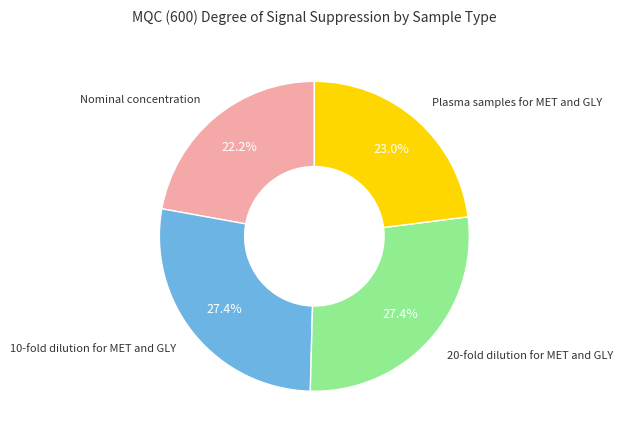

Does any single category account for the majority?

No